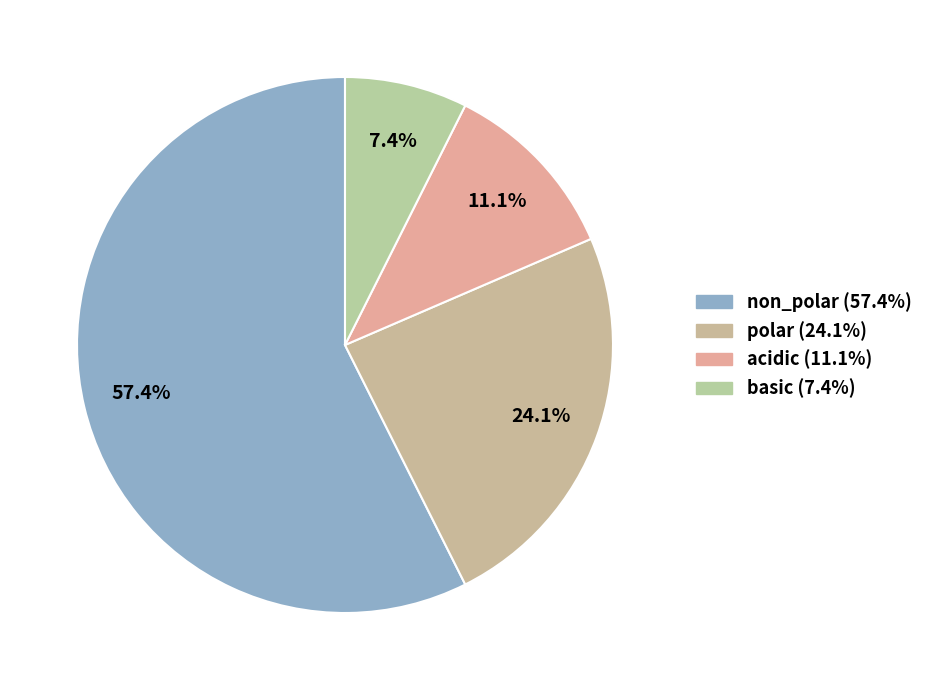

Which category has the smallest portion of the pie?

basic